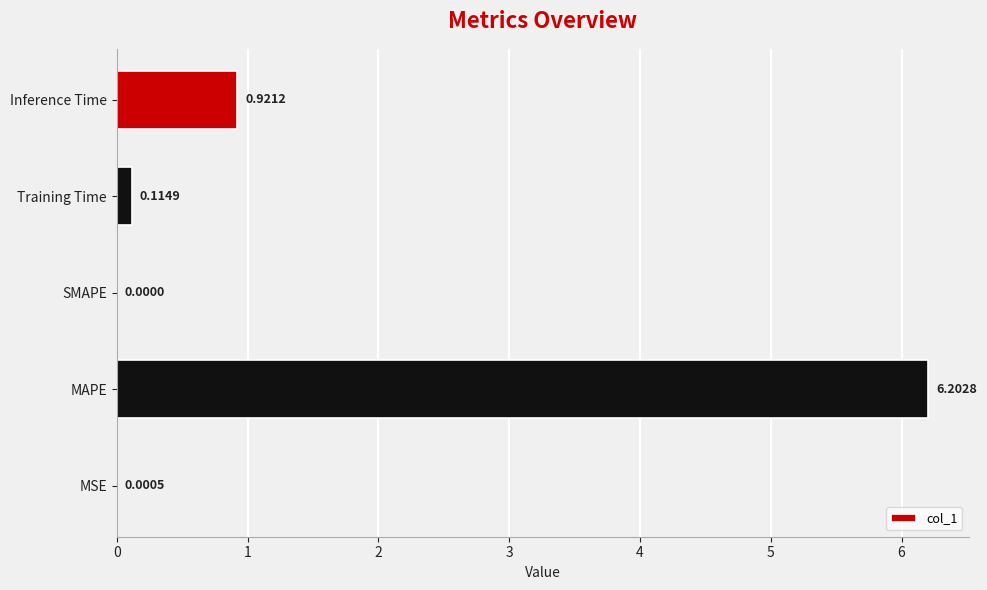

What is the change in value from MSE to MAPE?

+6.2